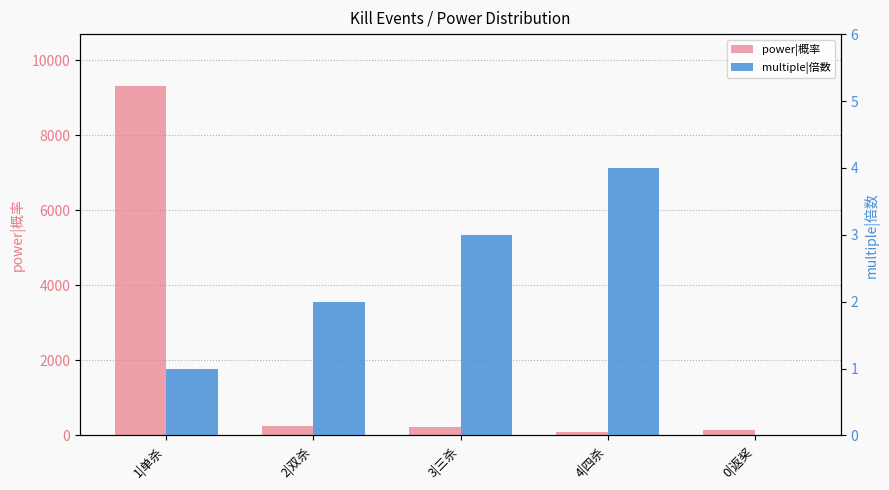

The value of multiple|倍数 at 3|三杀 is 2. True or false?

False